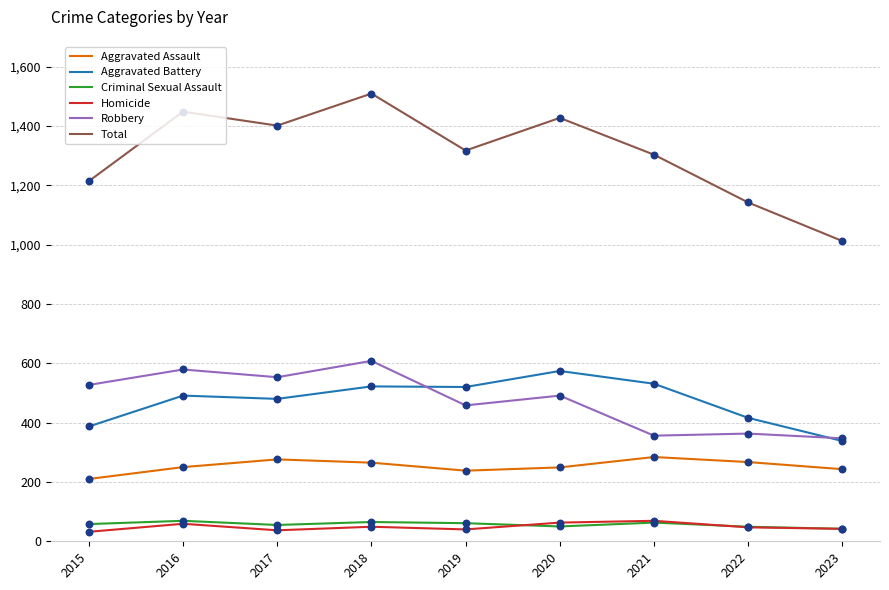

What is the total value across all series at 2018?

3018